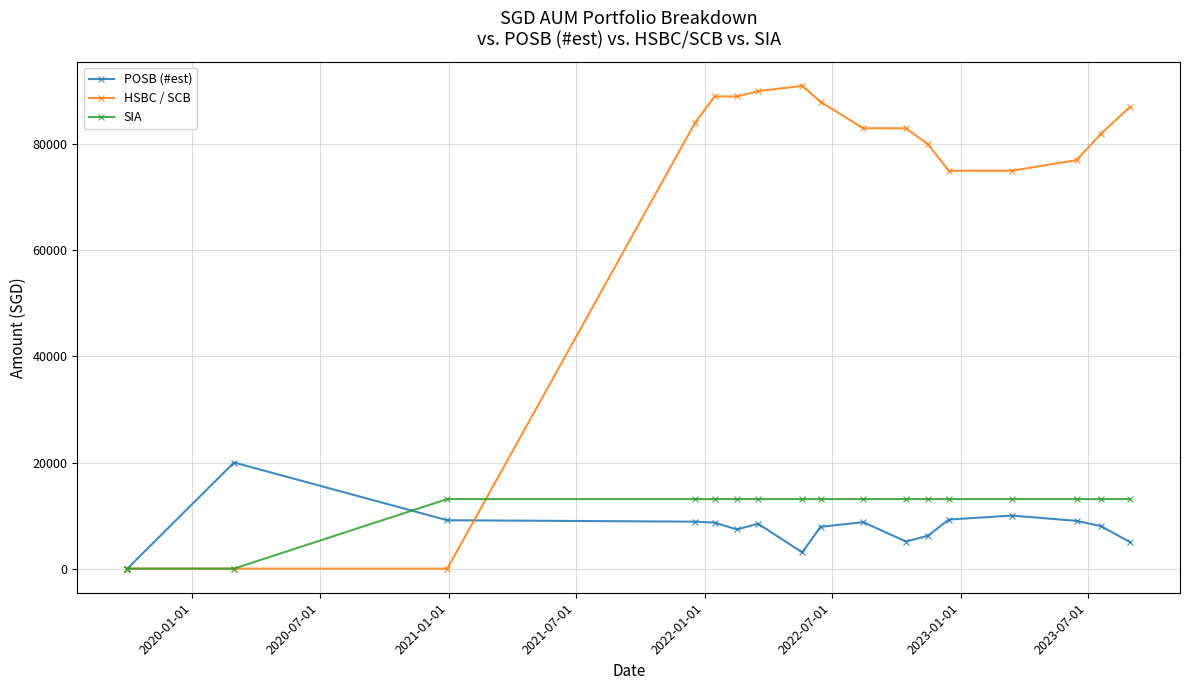

What is the value of the SIA point at the 14th from the left?

13108.5